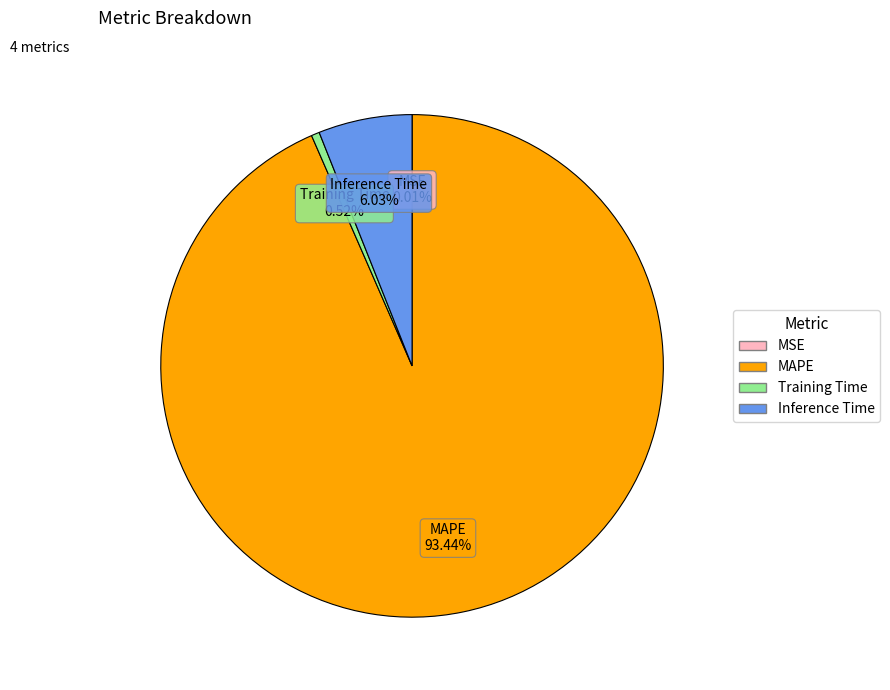

Is there any slice that represents more than half of the pie?

Yes